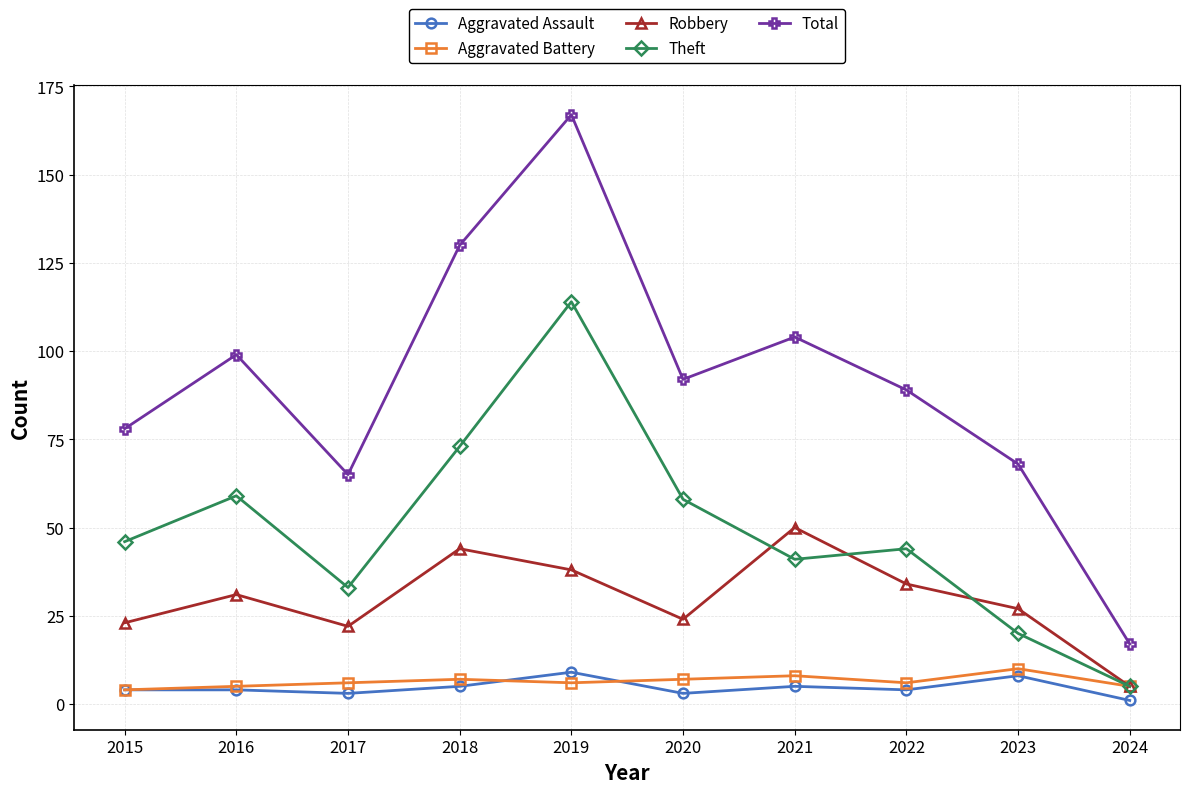

Rank the series at 2019 from highest to lowest value.

Total, Theft, Robbery, Aggravated Assault, Aggravated Battery